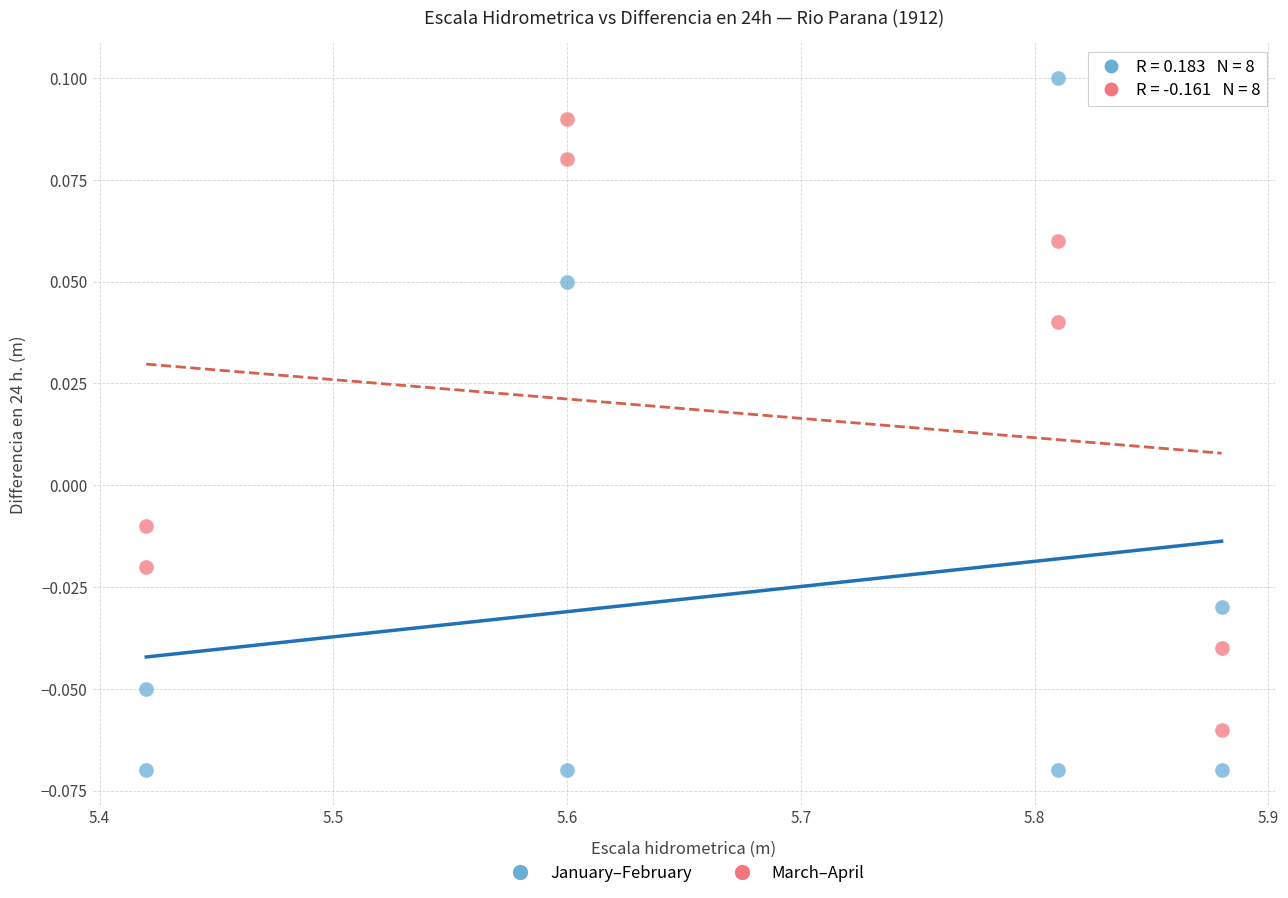

Which series has the largest Y range (max minus min)?

January–February